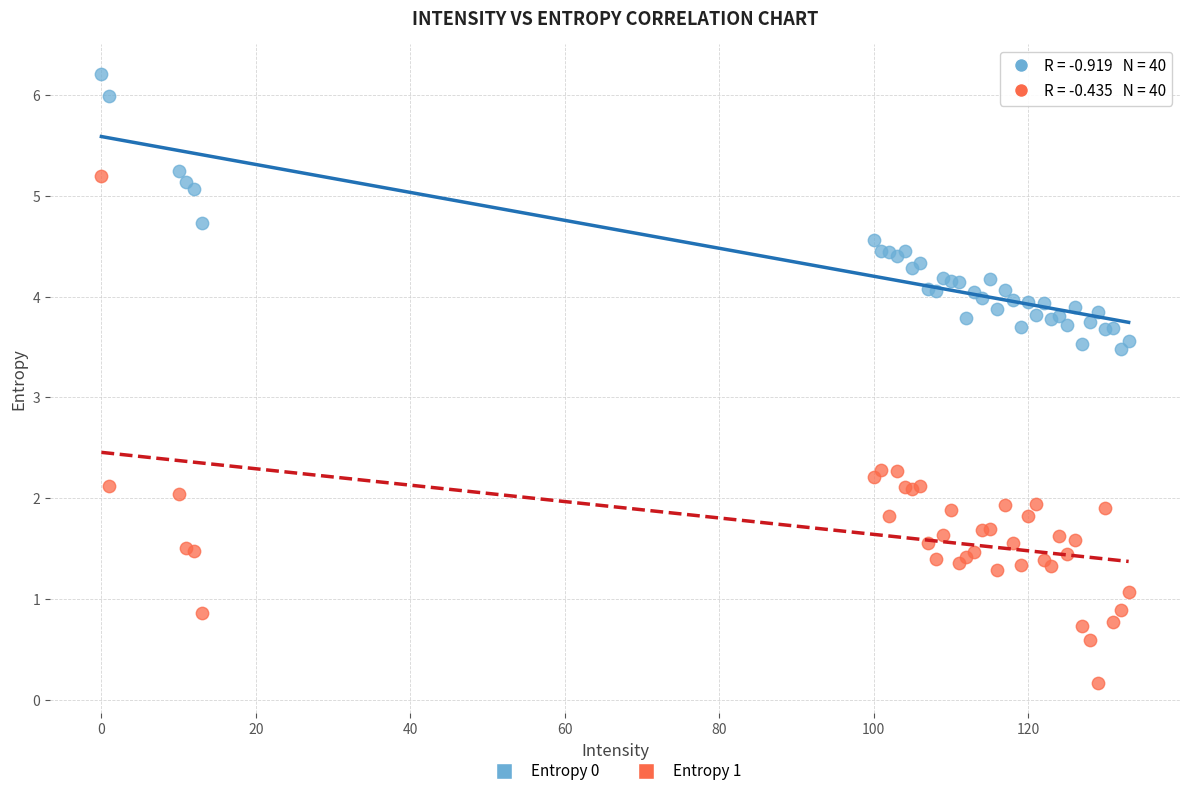

Which series contains the lowest Y value?

Entropy 1